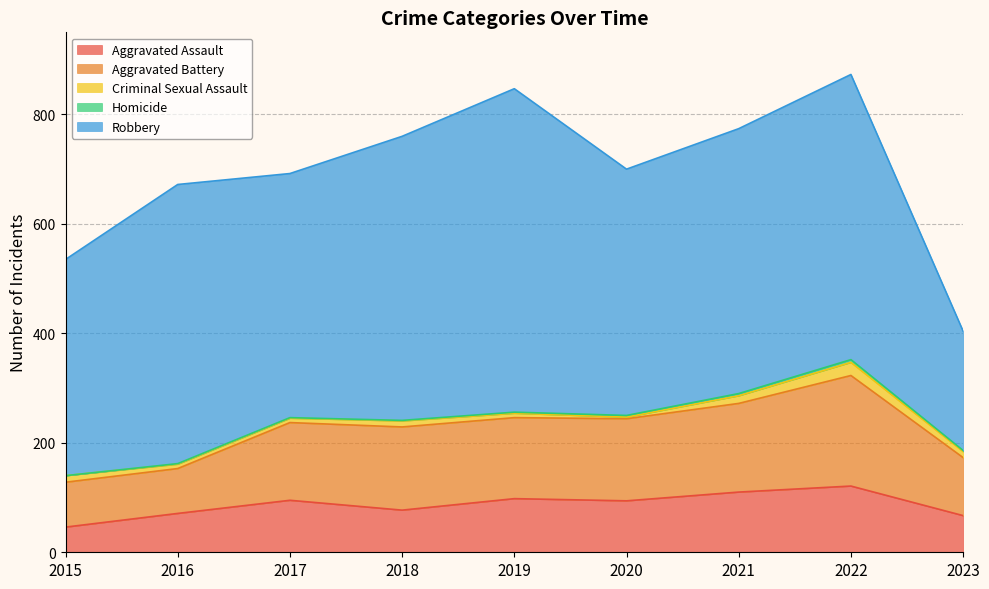

True or false: Aggravated Assault has more than 1 interior local peaks.

True